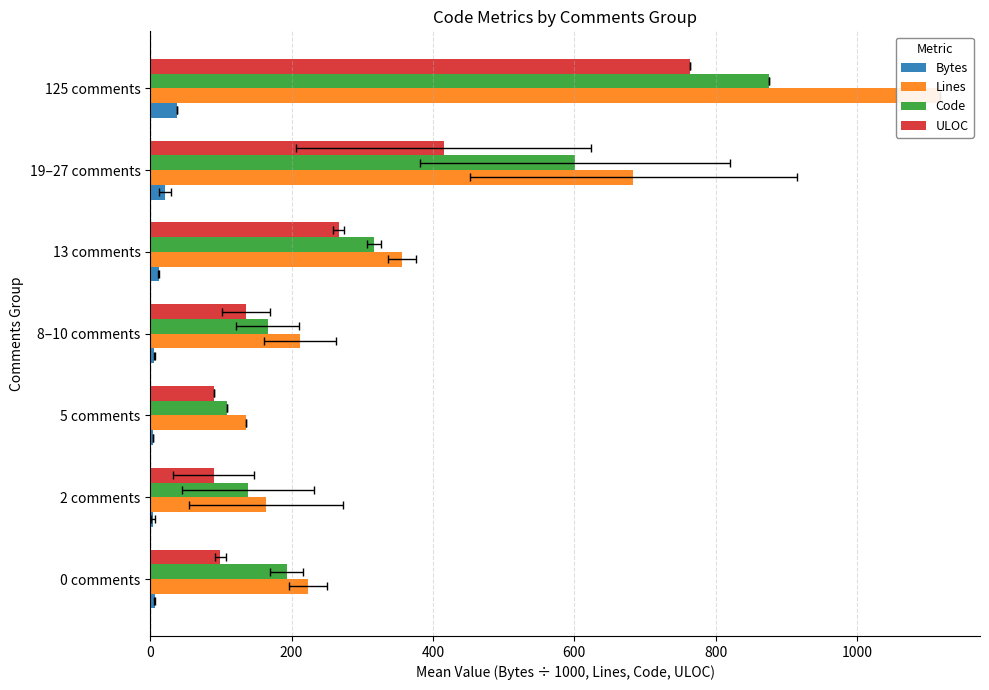

Are the bars horizontal?

Yes